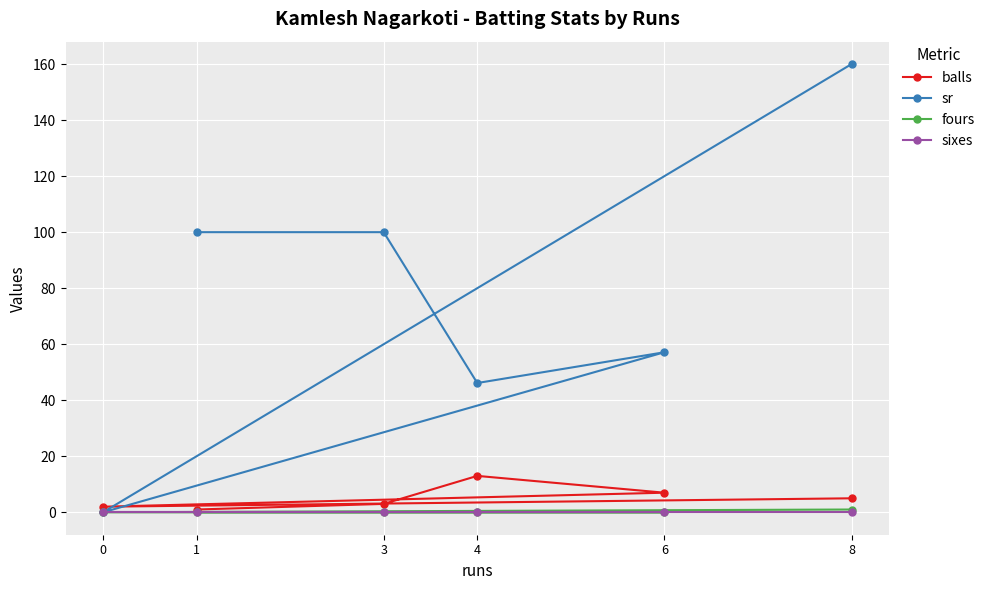

Is this an area chart (filled region under the line)?

No